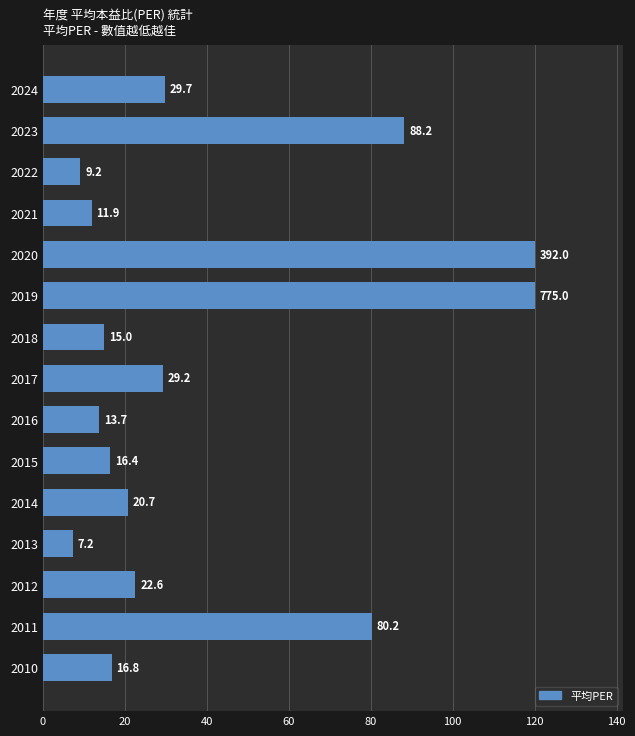

Which has a higher value, 2020 or 2010?

2020